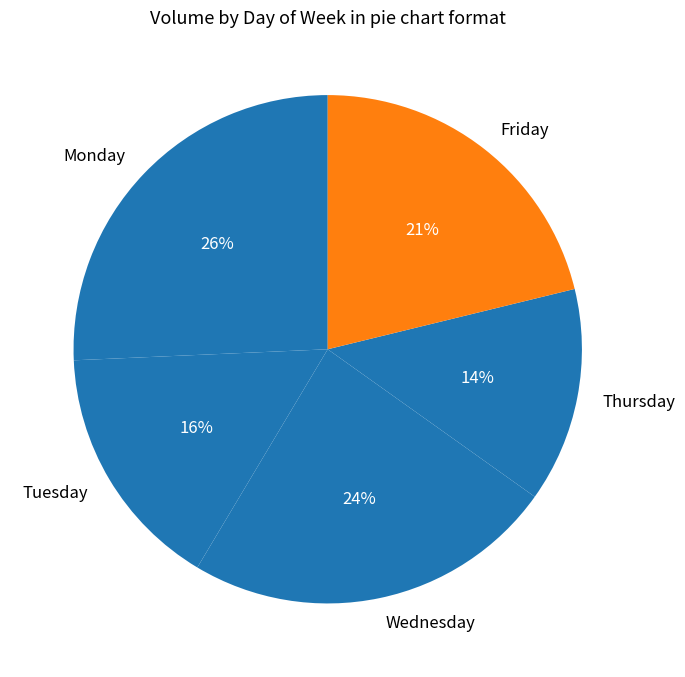

To the nearest percent, what portion does Friday represent?

21%